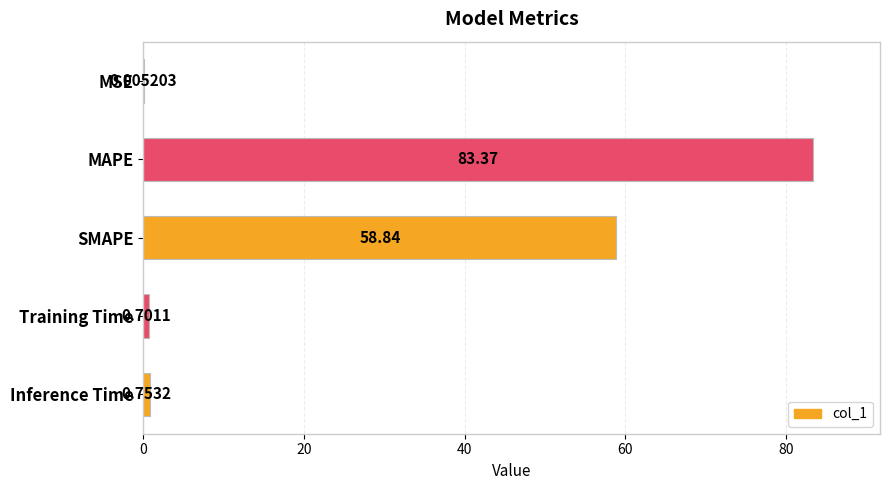

What is the change in value from MAPE to SMAPE?

-24.5